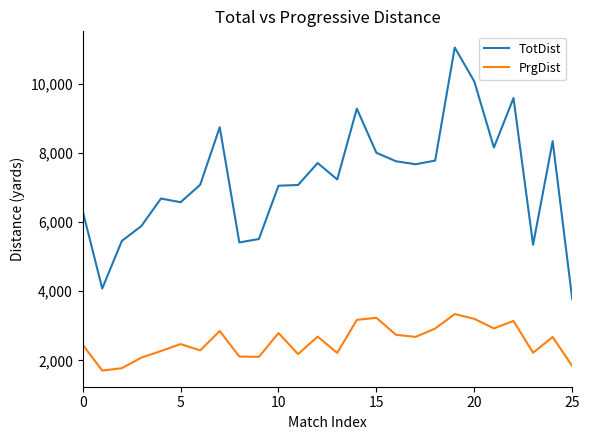

True or false: TotDist and PrgDist intersect in this chart.

False